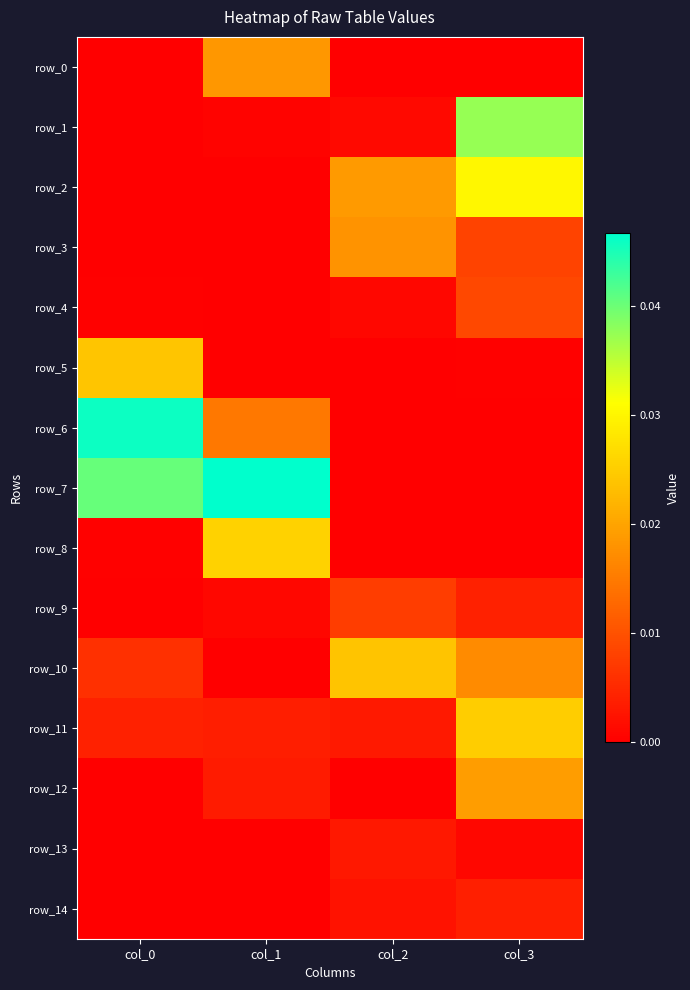

Which series changed the most between col_1 and col_2?

row_7